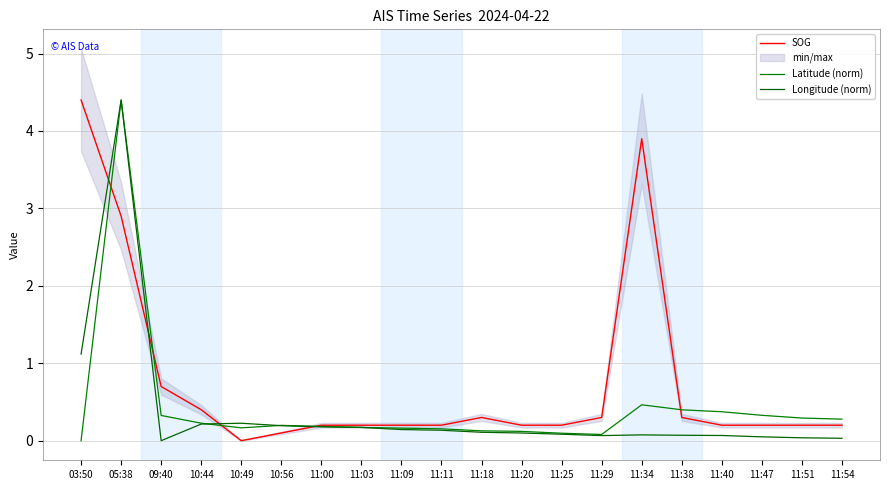

Does the chart display data point markers on the line(s)?

No